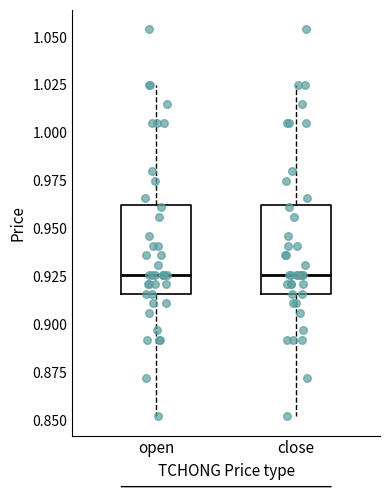

Reading left to right, read every box against the y-axis: the position of its median line, the range the box covers, and the ends of its whiskers. The values are not printed on the chart, so give them approximately, as read against the axis.

open: median 0.925, box 0.915 to 0.960, whiskers 0.850 to 1.025
close: median 0.925, box 0.915 to 0.960, whiskers 0.850 to 1.025